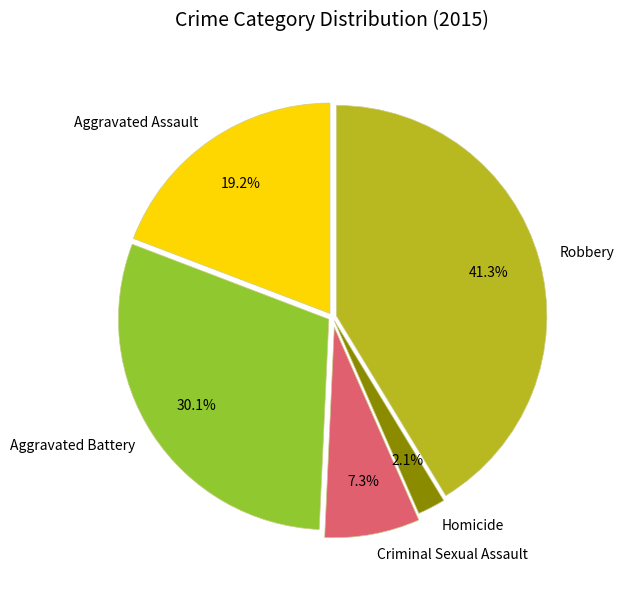

To the nearest percent, what percentage of the pie is Aggravated Battery?

30%